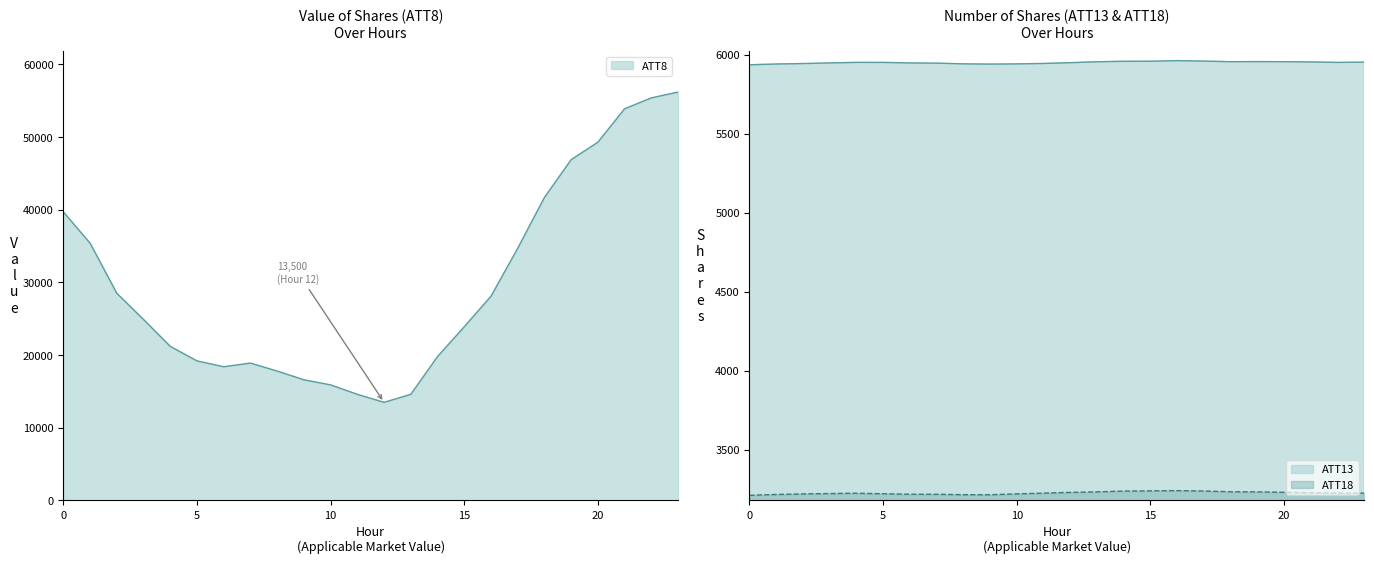

What is the difference between the ATT8 values at 20 and 23?

6900.0